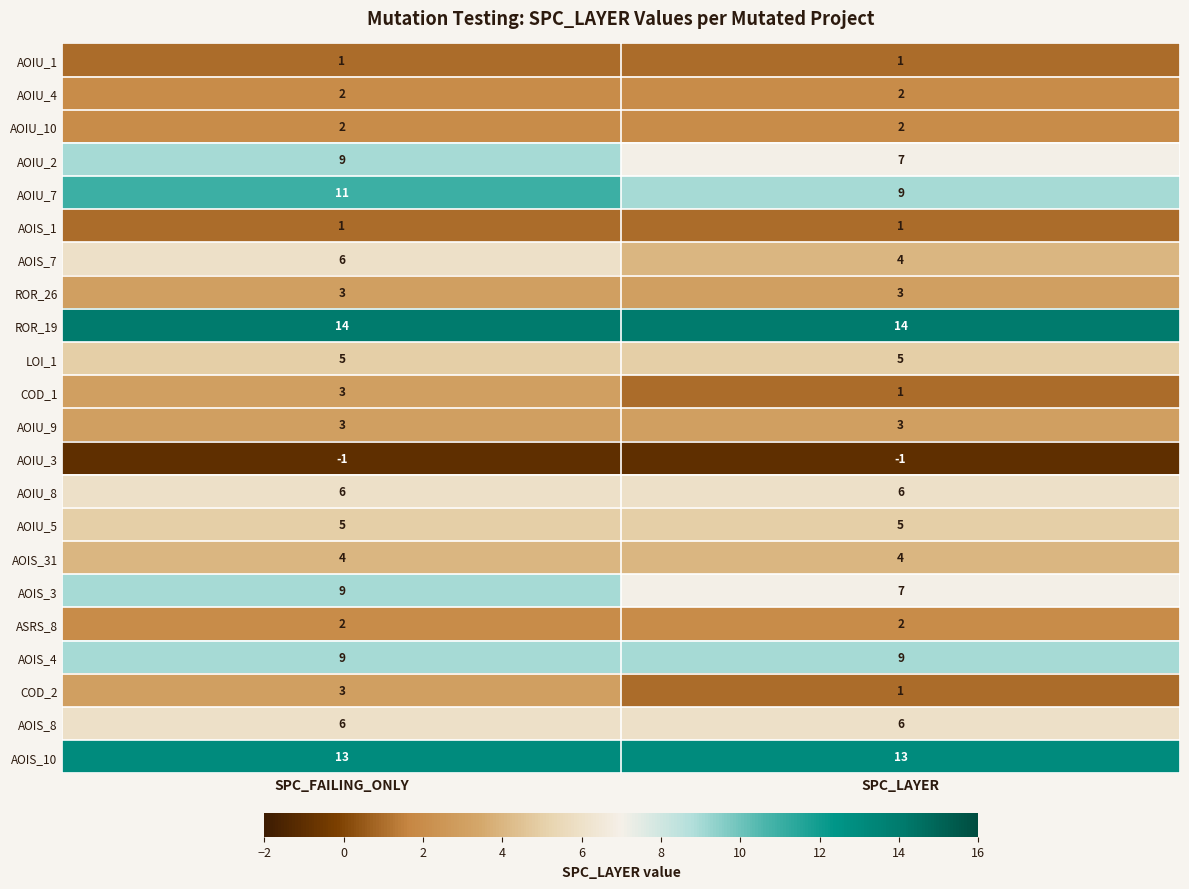

The value of ASRS_8 at SPC_LAYER is 1. True or false?

False